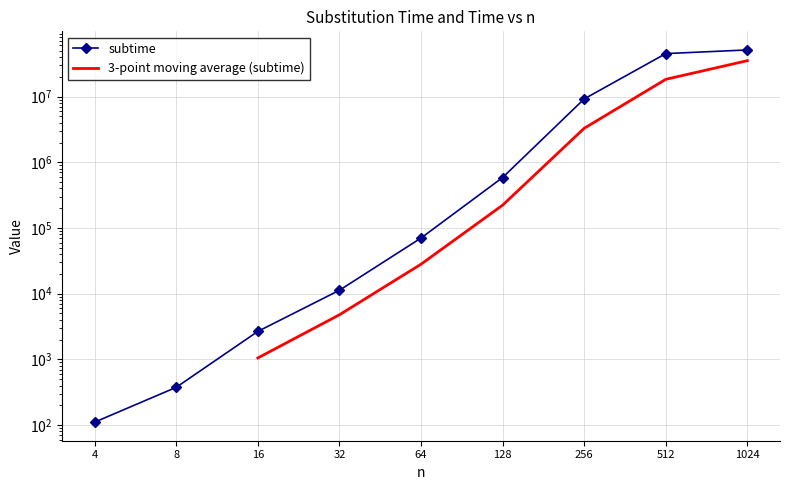

What is the difference between the maximum and minimum values?

51318689.1